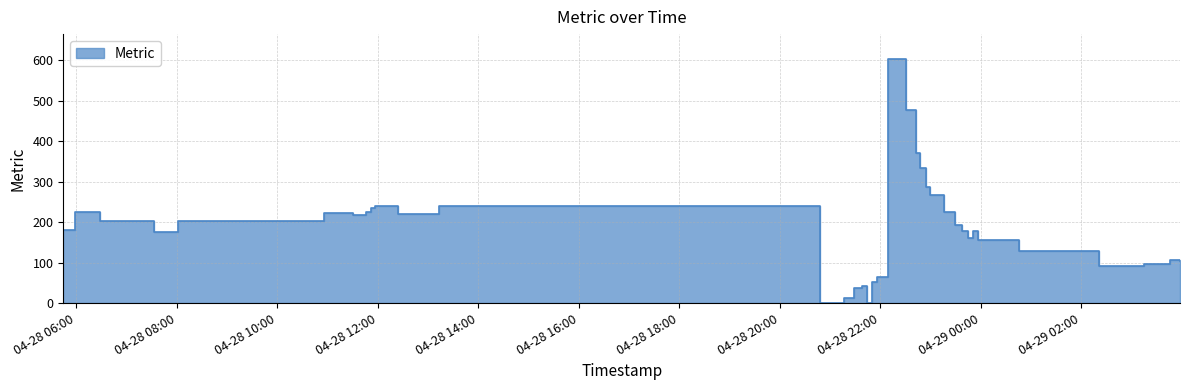

What is the approximate value at 2025-04-28 23:15:56, to the nearest 10?

220